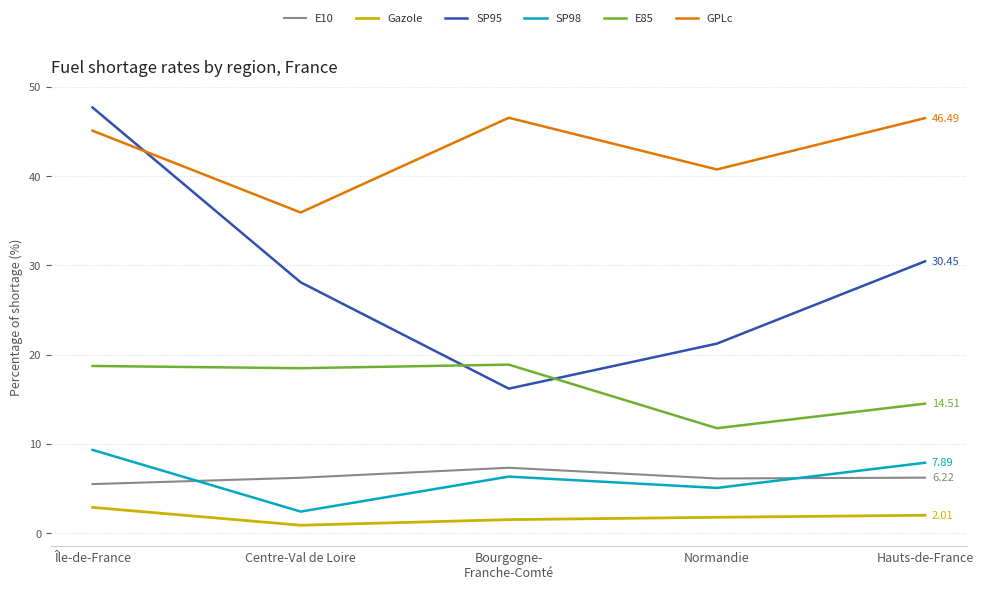

Count the number of categories in the chart.

5